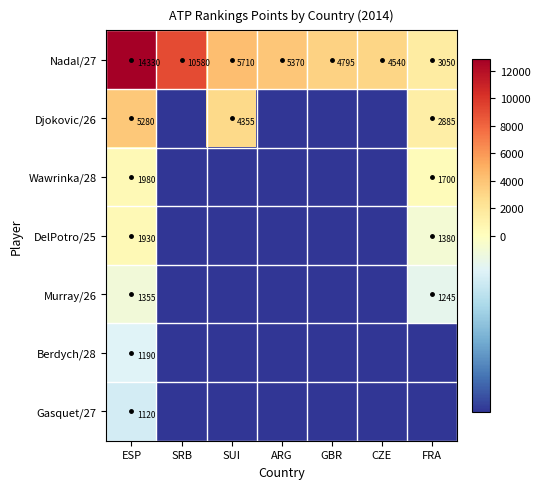

Rank the categories by Nadal/27 value from highest to lowest.

ESP, SRB, SUI, ARG, GBR, CZE, FRA